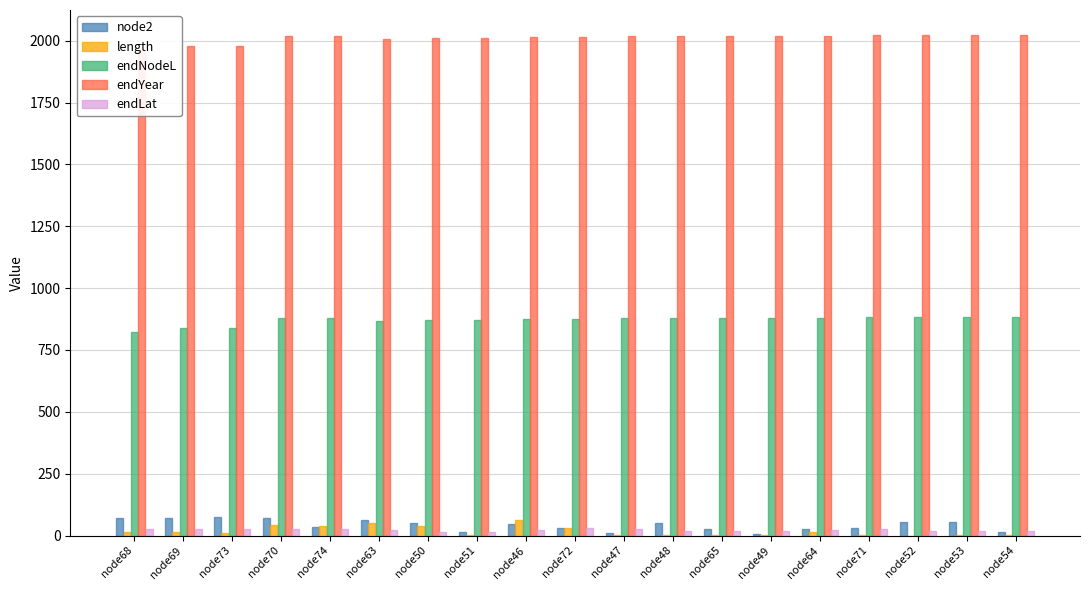

What is the value of the endYear bar at the 9th from the left?

2014.9